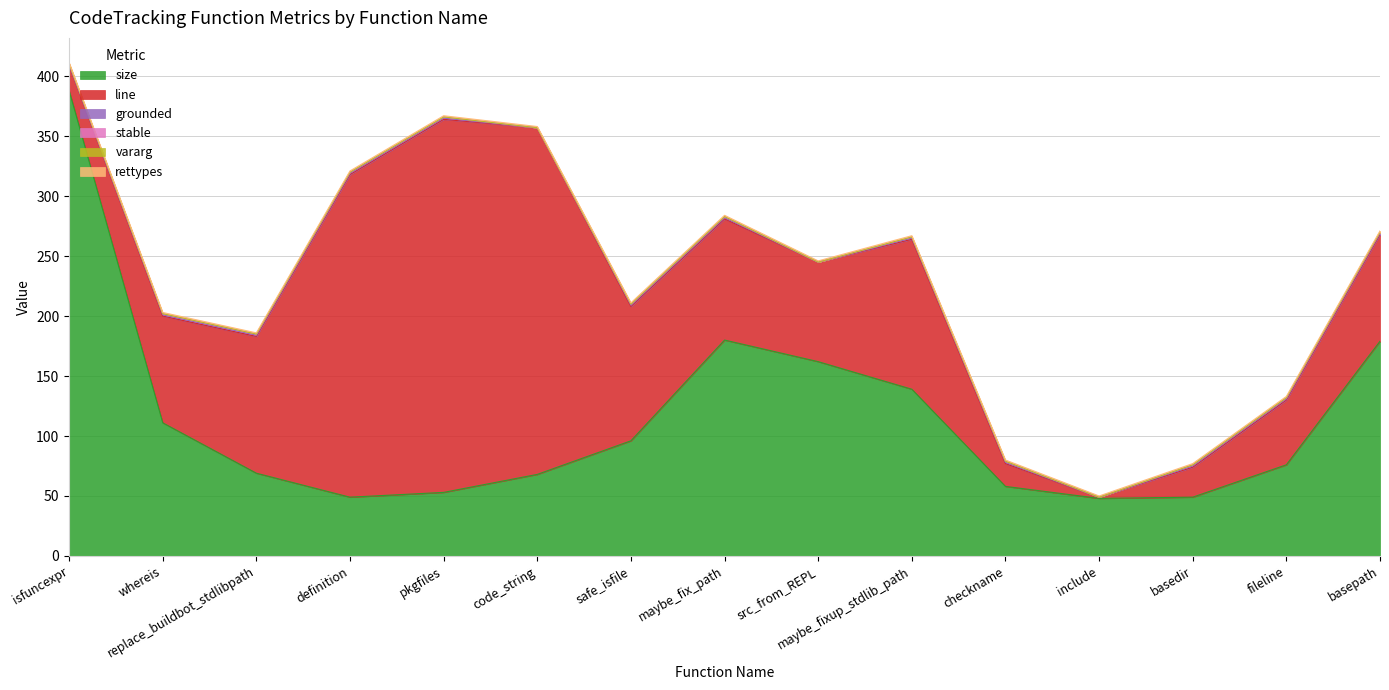

What value does the size series have at whereis?

111.0